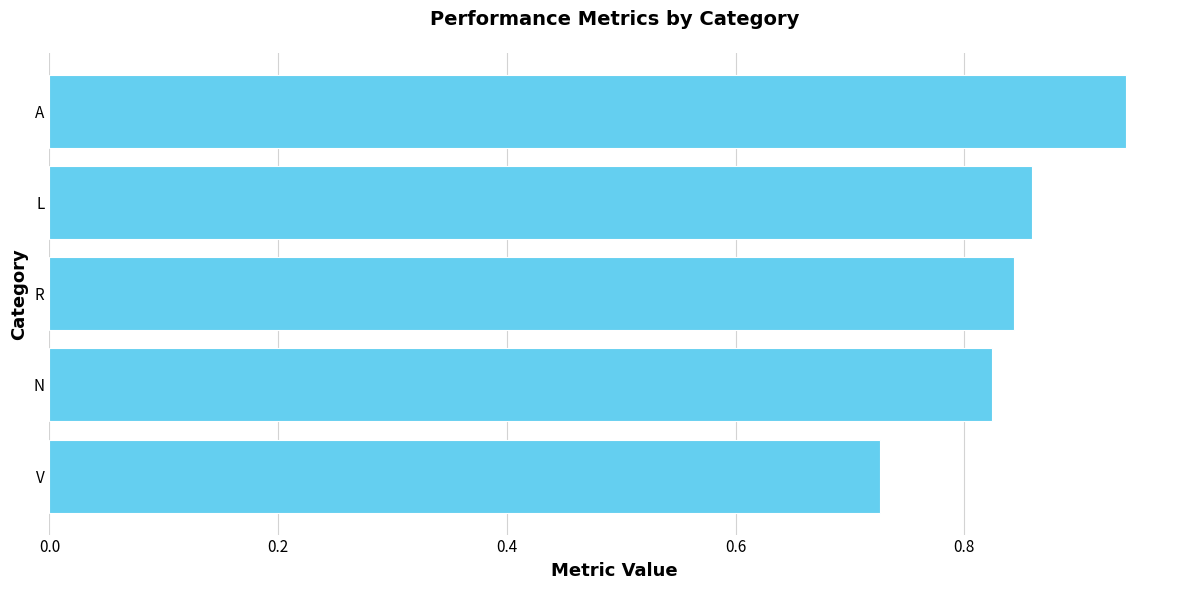

How many values are between 0 and 1?

5